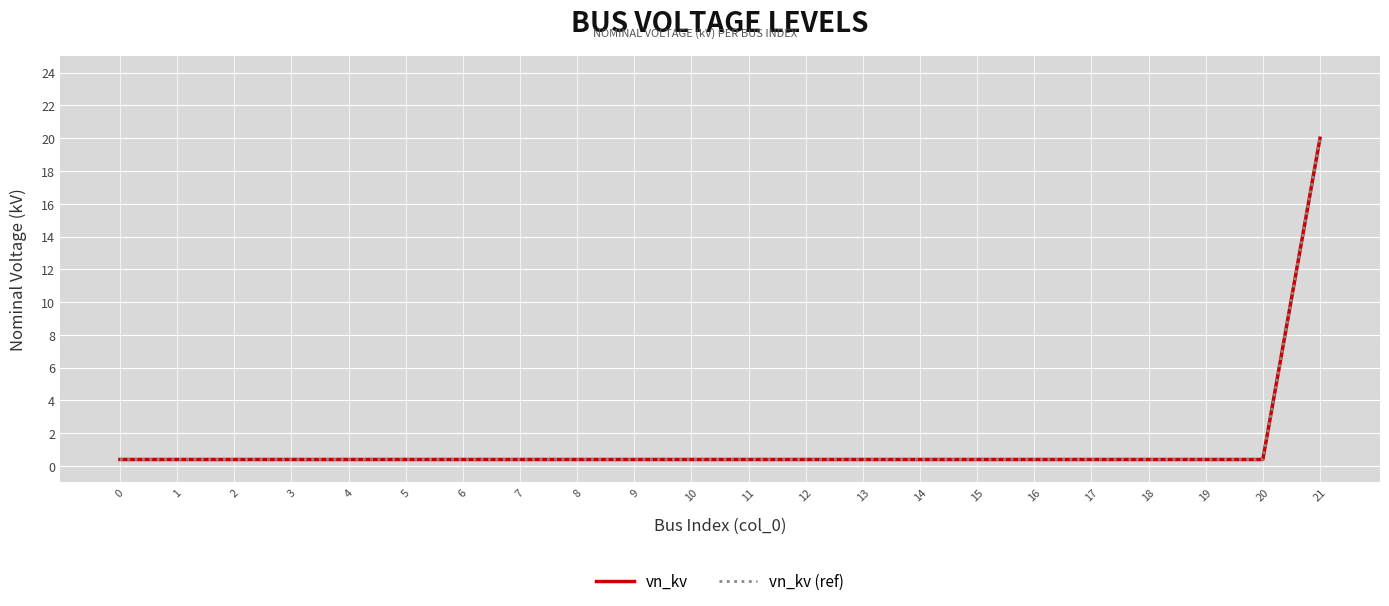

Reading left to right, extract all data points from this chart.

vn_kv: 0.4	0.4	0.4	0.4	0.4	0.4	0.4	0.4	0.4	0.4	0.4	0.4	0.4	0.4	0.4	0.4	0.4	0.4	0.4	0.4	0.4	20.0
vn_kv (ref): 0.4	0.4	0.4	0.4	0.4	0.4	0.4	0.4	0.4	0.4	0.4	0.4	0.4	0.4	0.4	0.4	0.4	0.4	0.4	0.4	0.4	20.0